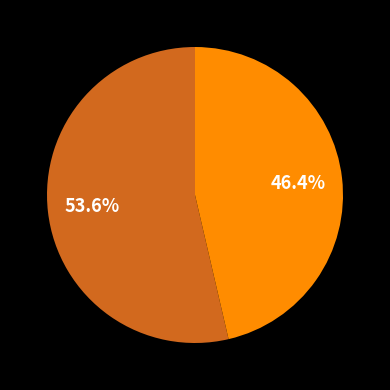

Does any single category account for the majority?

Yes